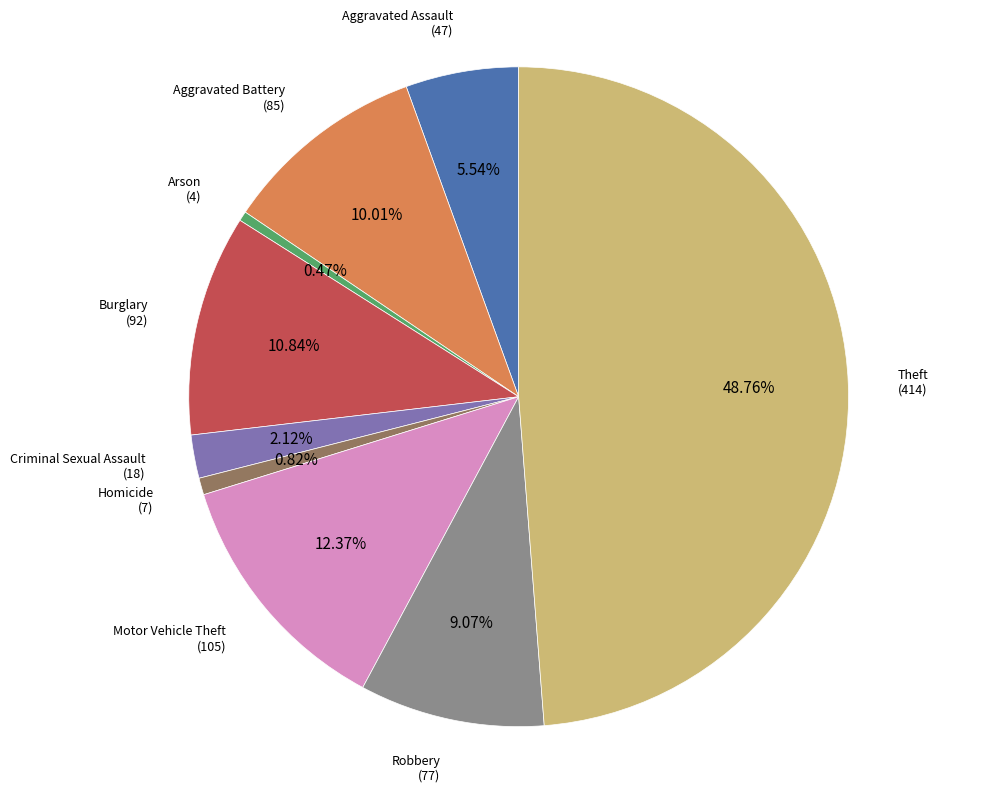

Approximately how many times larger is the value at Aggravated Assault compared to Burglary?

0.5